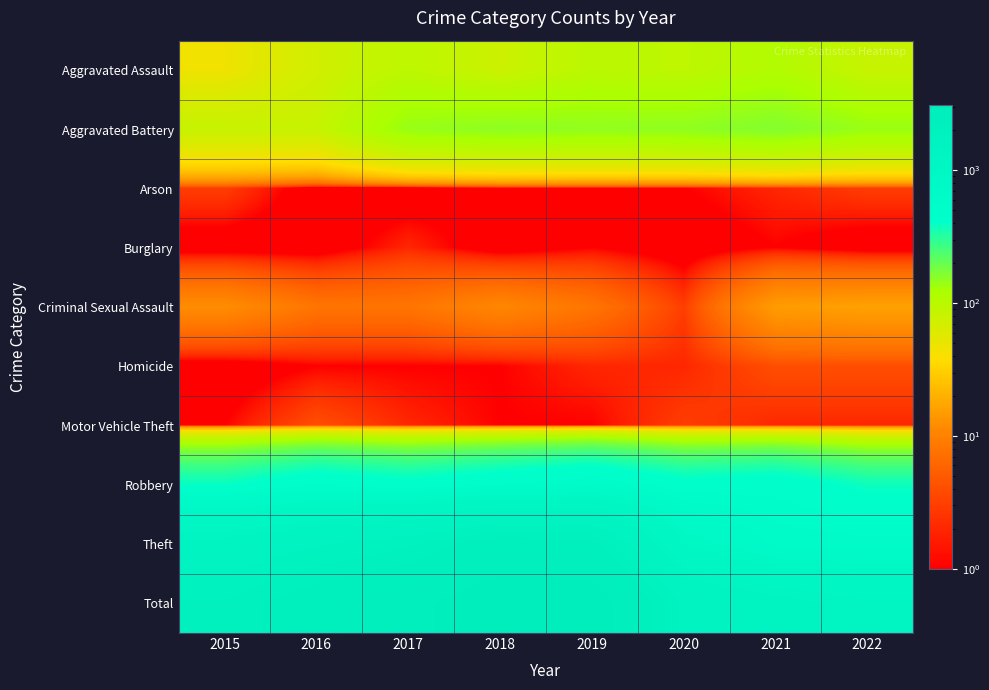

Which series has the largest total across all categories?

Total